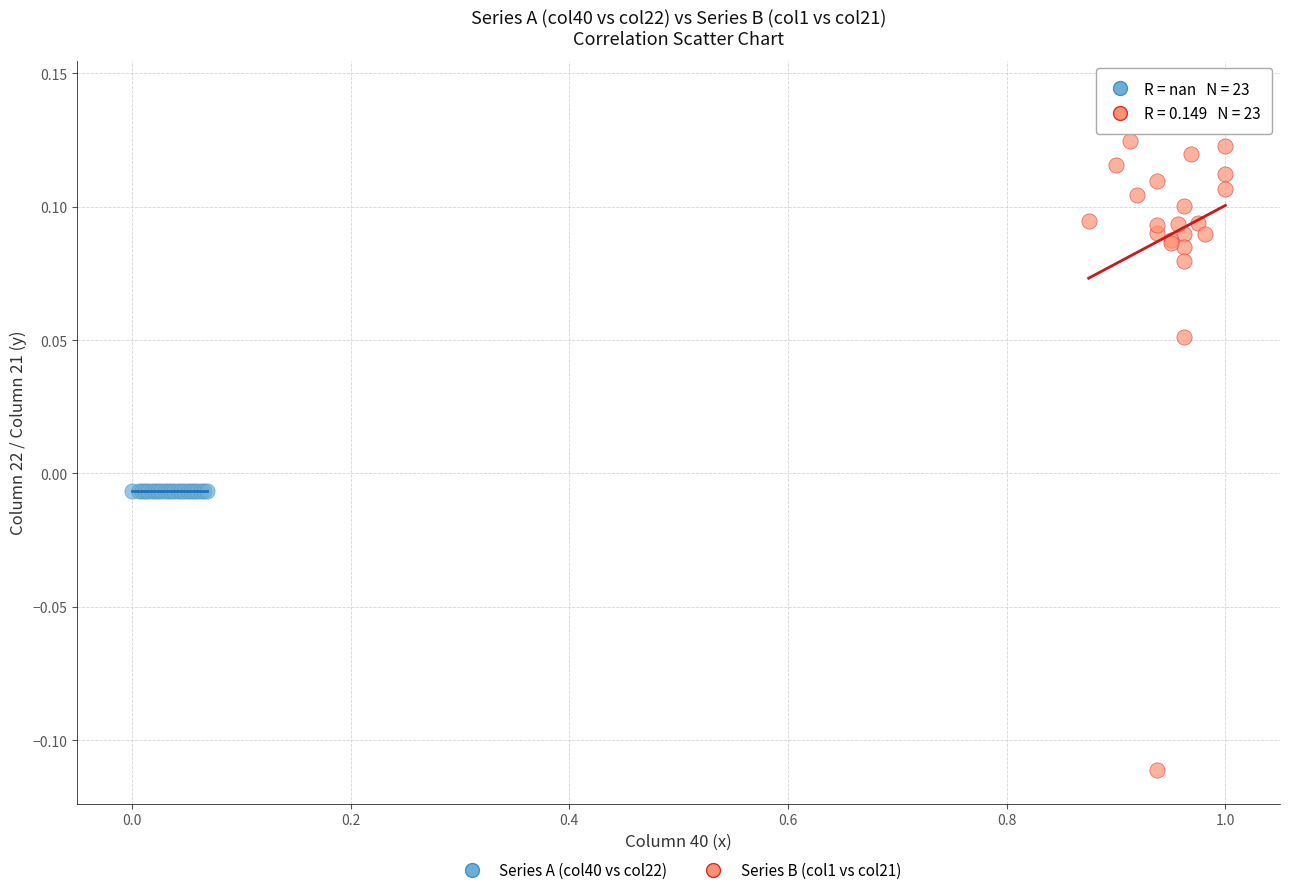

Which series contains the lowest Y value?

Series B (col1 vs col21)